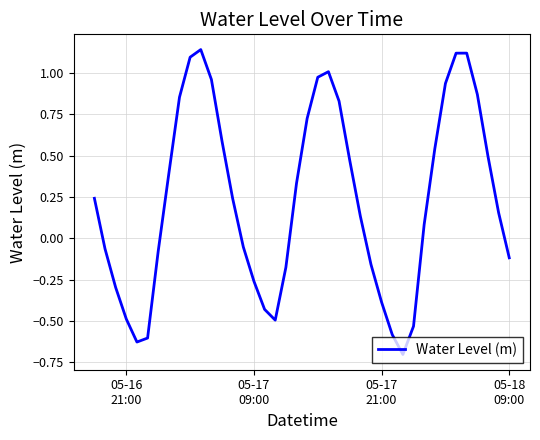

What is the minimum value shown in the chart?

-0.7